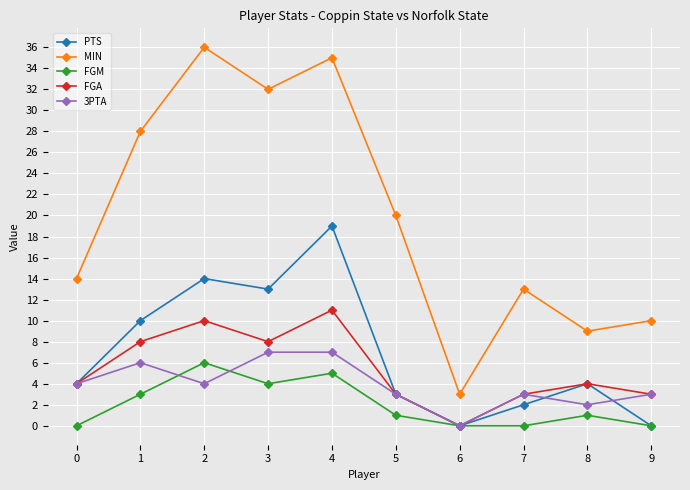

Reading left to right, what are all the values shown in this chart?

PTS: 4	10	14	13	19	3	0	2	4	0
MIN: 14	28	36	32	35	20	3	13	9	10
FGM: 0	3	6	4	5	1	0	0	1	0
FGA: 4	8	10	8	11	3	0	3	4	3
3PTA: 4	6	4	7	7	3	0	3	2	3